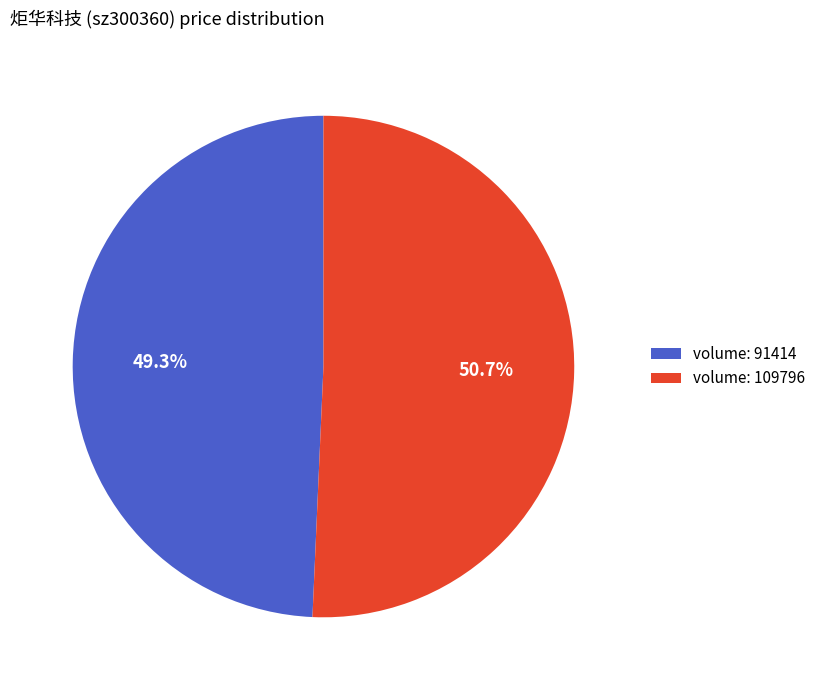

Count the number of slices in the pie.

2